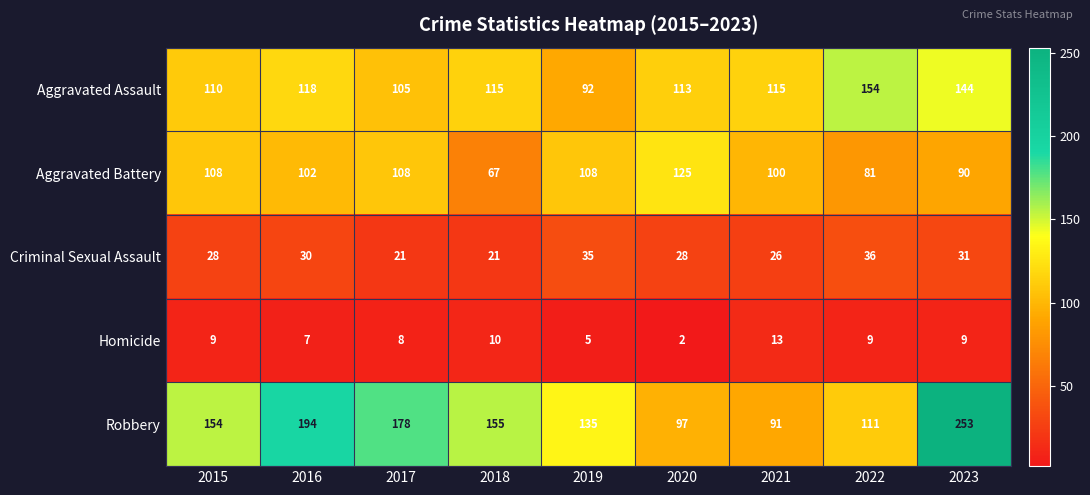

What is the greatest value displayed?

253